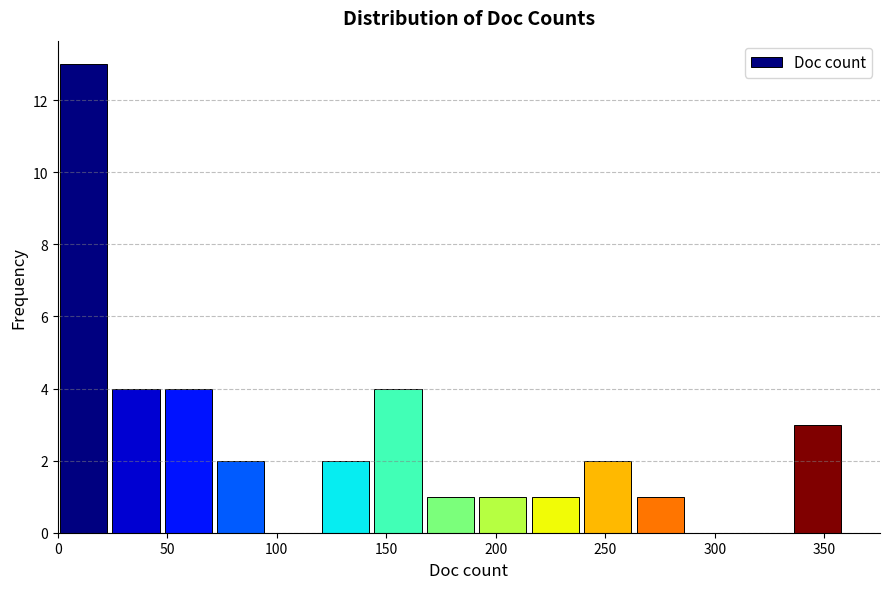

Reading left to right, list every bar in this chart as the range it spans on the x-axis followed by its height. Neither the bar edges nor the heights are printed on the chart, so give them approximately, as read against the axes.

0 to 25: 13
25 to 50: 4
50 to 75: 4
75 to 95: 2
95 to 120: 0
120 to 145: 2
145 to 170: 4
170 to 190: 1
190 to 215: 1
215 to 240: 1
240 to 265: 2
265 to 290: 1
290 to 310: 0
310 to 335: 0
335 to 360: 3